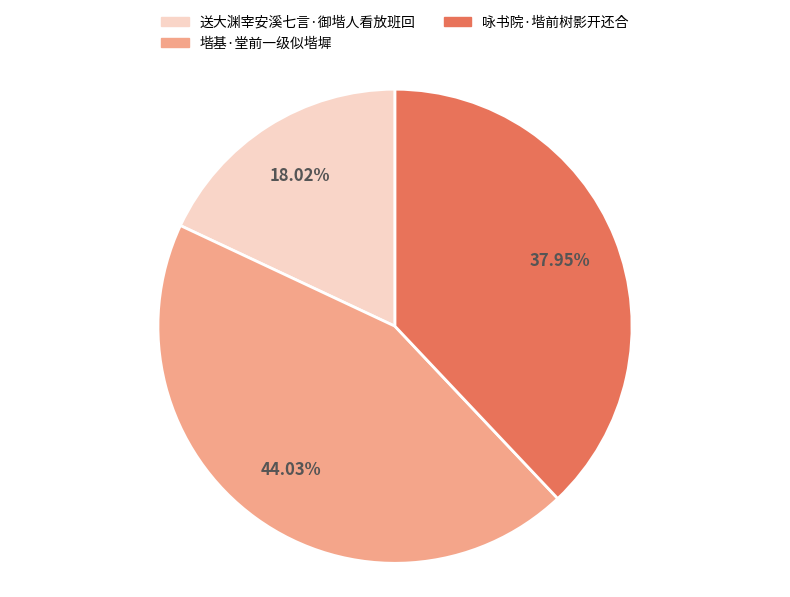

To the nearest percent, what percentage of the pie is 送大渊宰安溪七言·御堦人看放班回?

18%